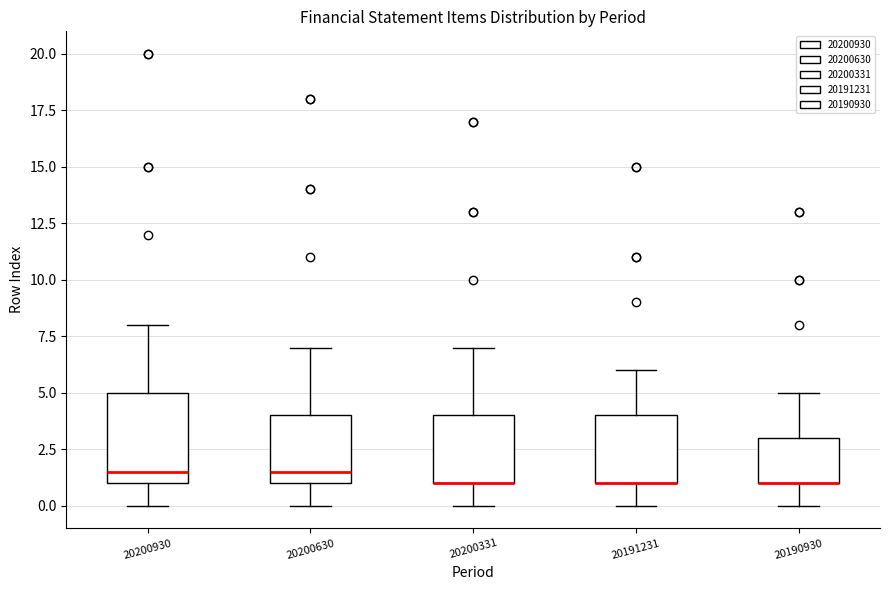

Reading left to right, read every box against the y-axis: the position of its median line, the range the box covers, and the ends of its whiskers. The values are not printed on the chart, so give them approximately, as read against the axis.

20200930: median 1.5, box 1.0 to 5.0, whiskers 0.0 to 8.0
20200630: median 1.5, box 1.0 to 4.0, whiskers 0.0 to 7.0
20200331: median 1.0 (drawn on the box's lower edge), box 1.0 to 4.0, whiskers 0.0 to 7.0
20191231: median 1.0 (drawn on the box's lower edge), box 1.0 to 4.0, whiskers 0.0 to 6.0
20190930: median 1.0 (drawn on the box's lower edge), box 1.0 to 3.0, whiskers 0.0 to 5.0